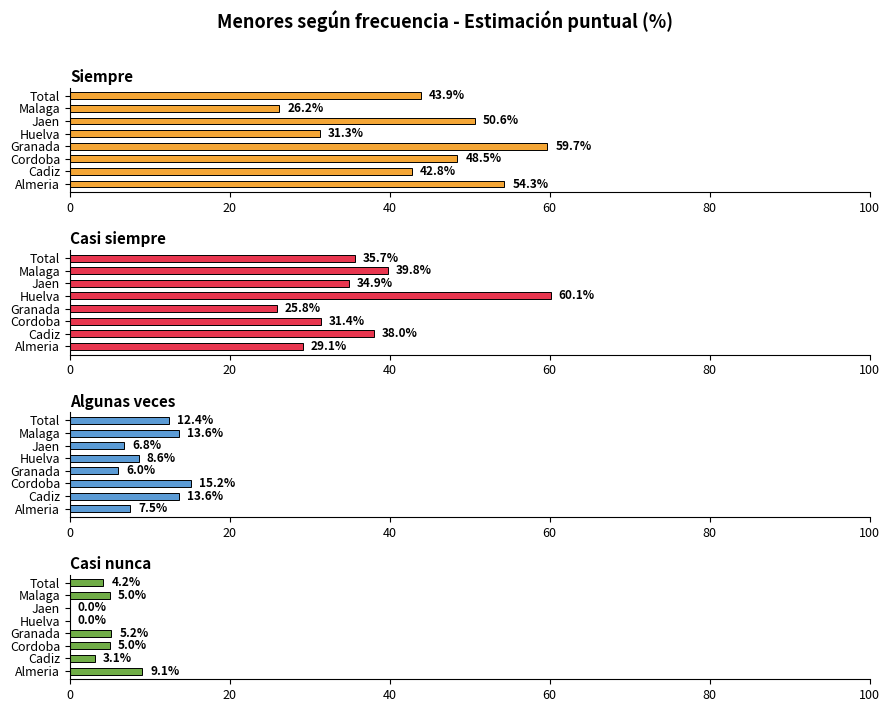

True or false: Casi nunca has a value of 5.2 at Cadiz.

False